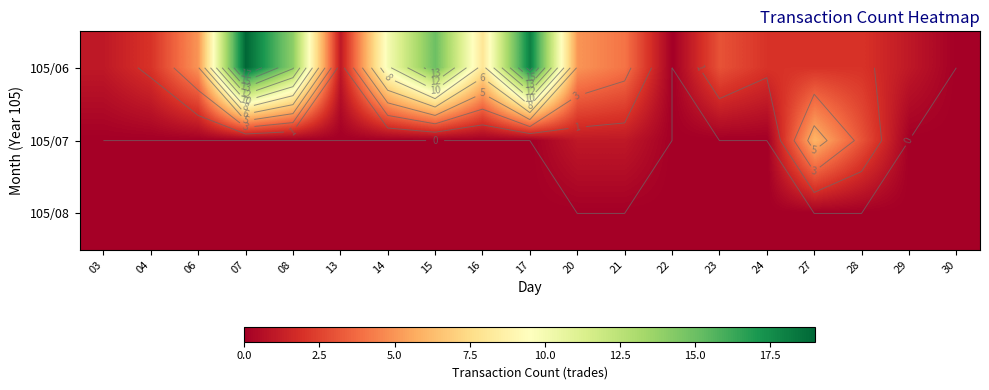

Between 08 and 24, which is larger?

08